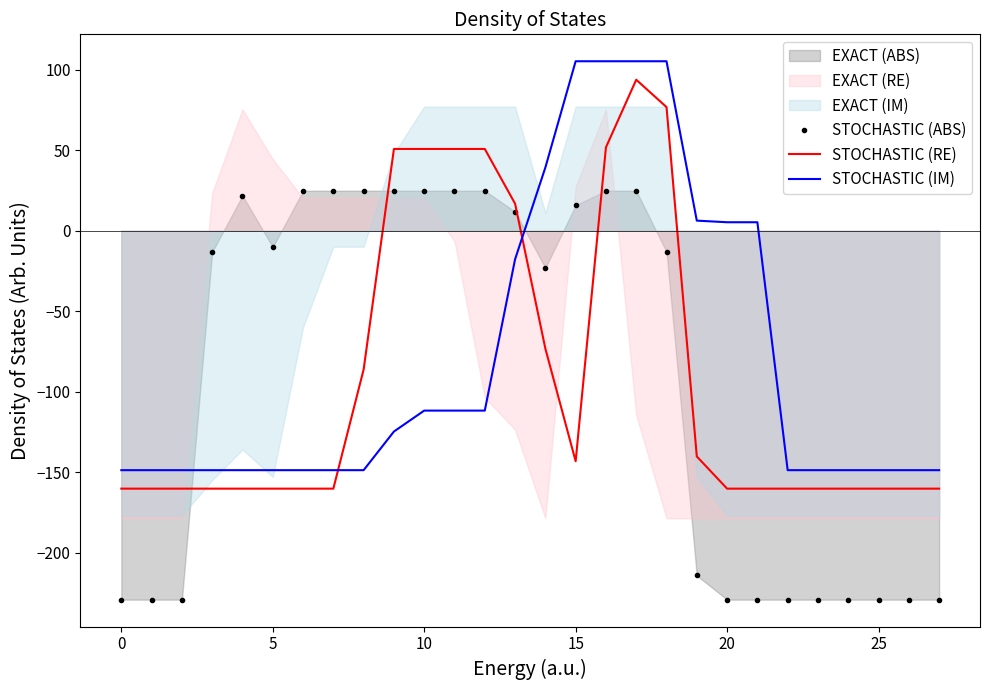

Which series has the largest total across all categories?

STOCHASTIC (IM)